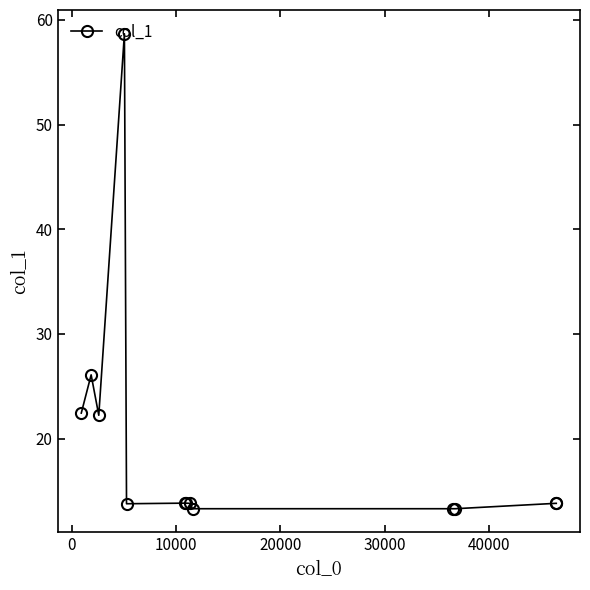

What is the value of the 5th point from the left?

13.8